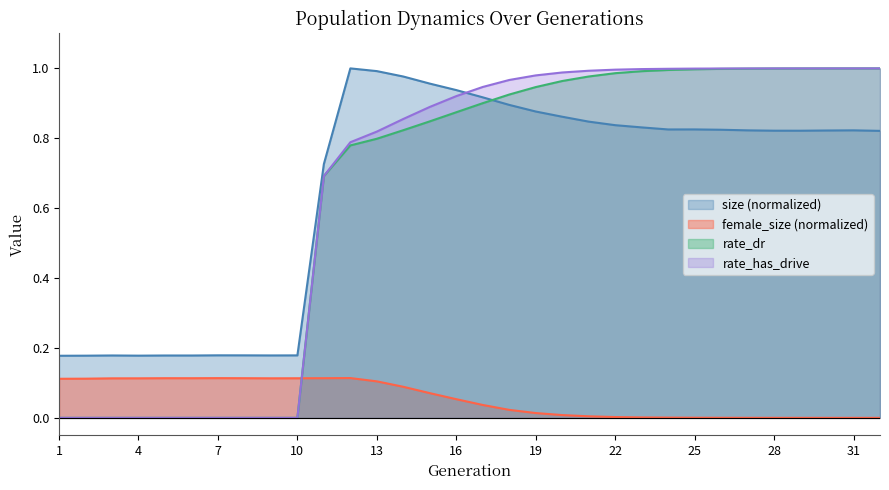

The value of size at 26 is 0.8. True or false?

True